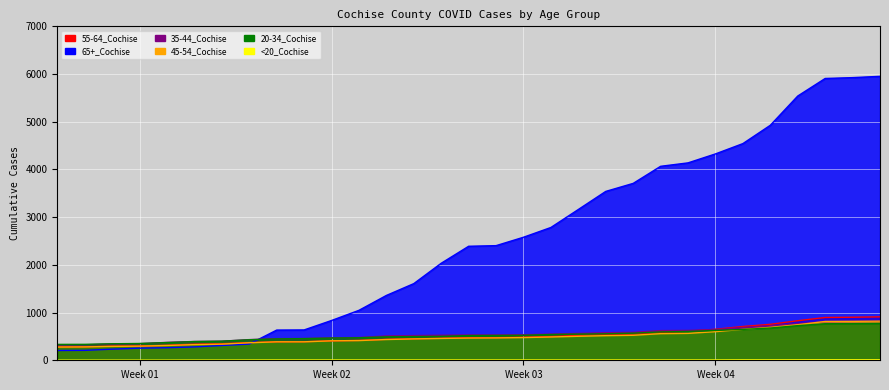

How many times do 65+_Cochise and 20-34_Cochise cross each other?

1